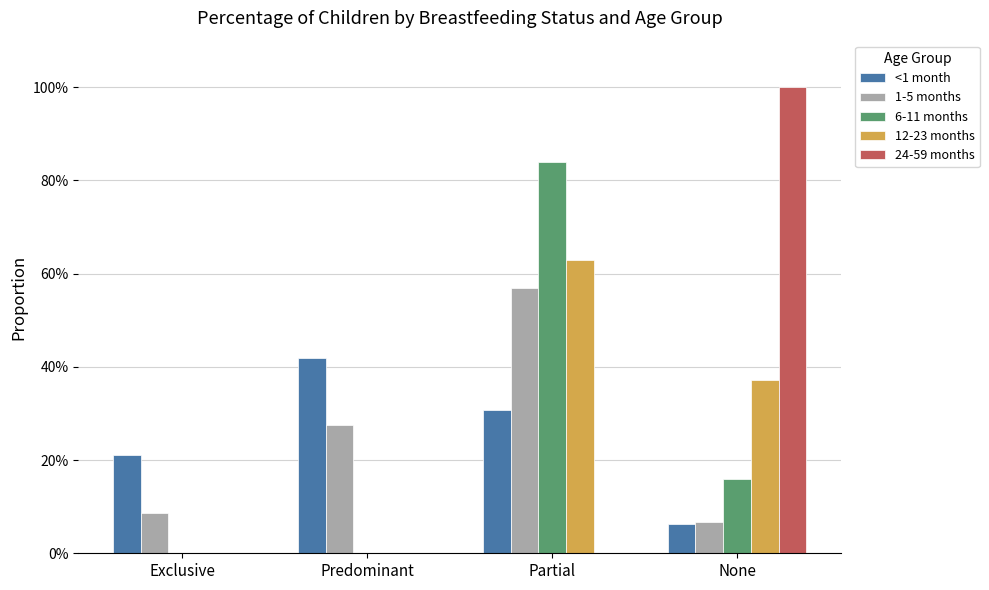

Are the bars grouped side by side (vs. stacked)?

Yes